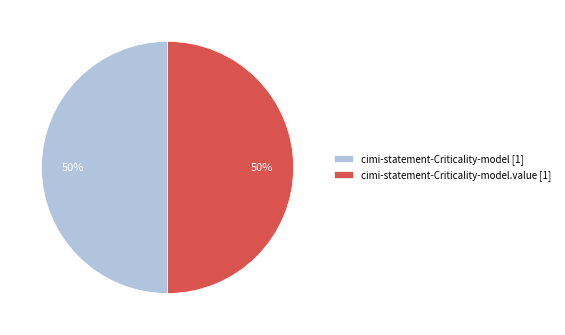

To the nearest percent, what percentage of the pie is cimi-statement-Criticality-model [1]?

50%